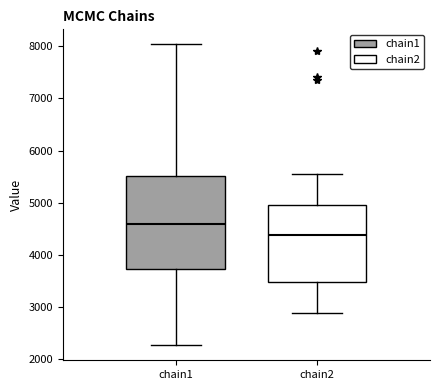

Which box has the highest median line?

chain1